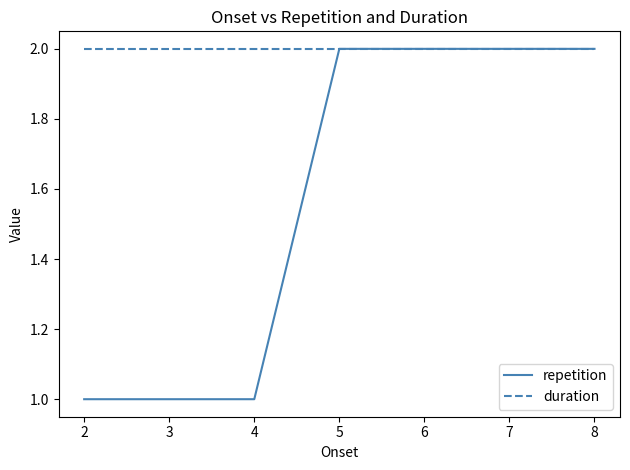

What is the greatest value displayed?

2